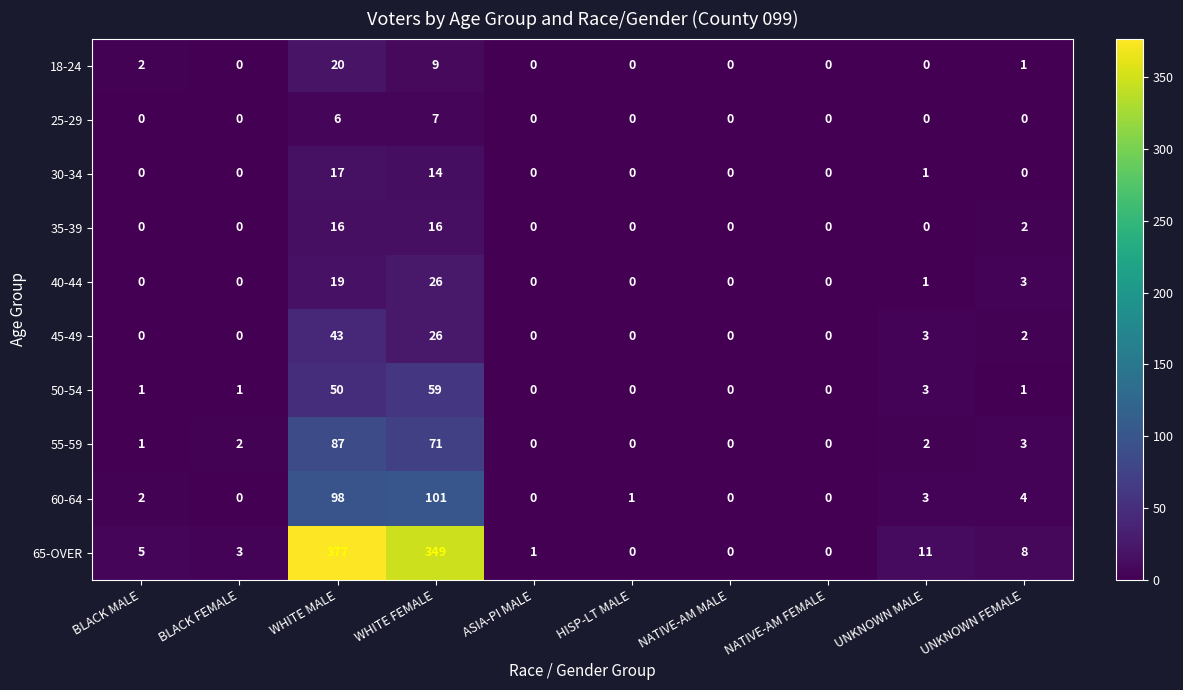

Where is 55-59 nearest to the value 43?

WHITE FEMALE